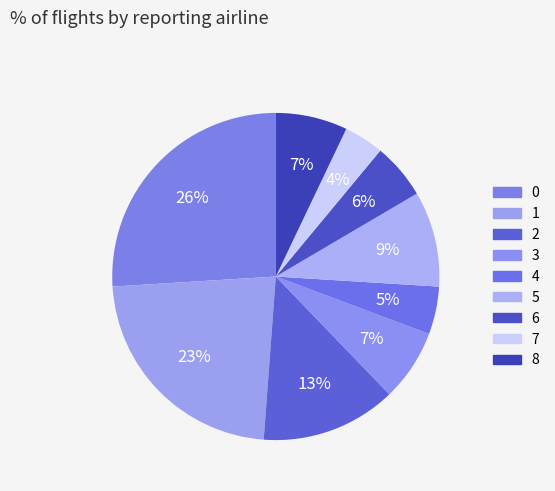

To the nearest percent, what portion does 7 represent?

4%